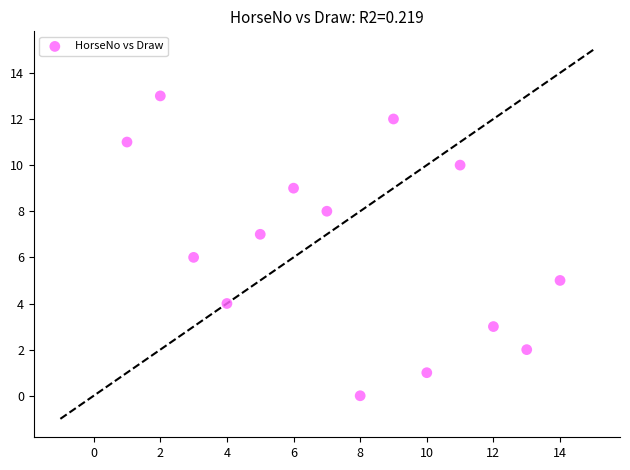

What is the range of Y values (max minus min)?

13